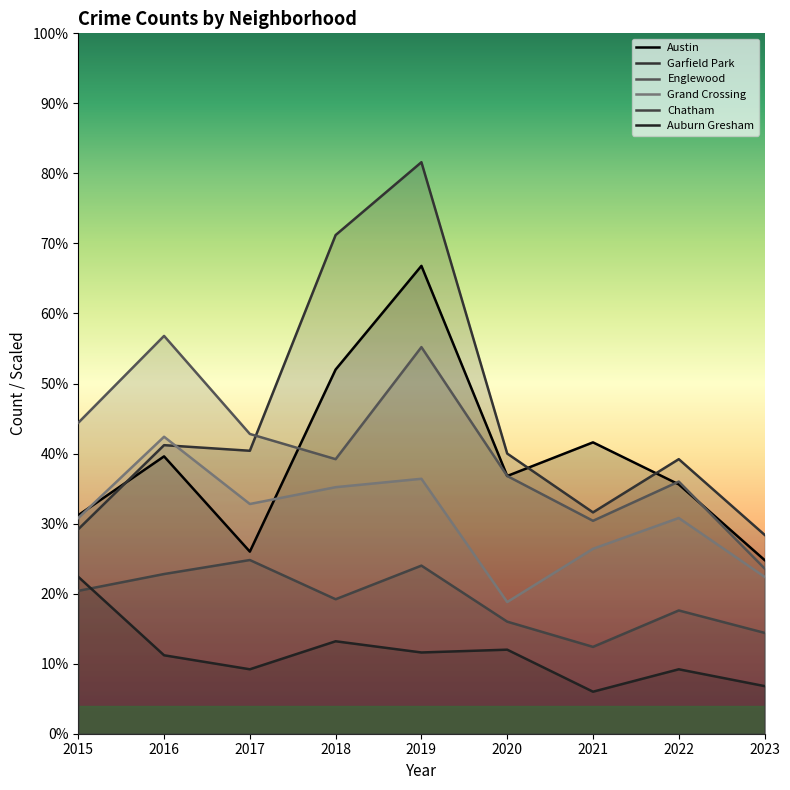

Where does the Auburn Gresham series first go above 28?

2015